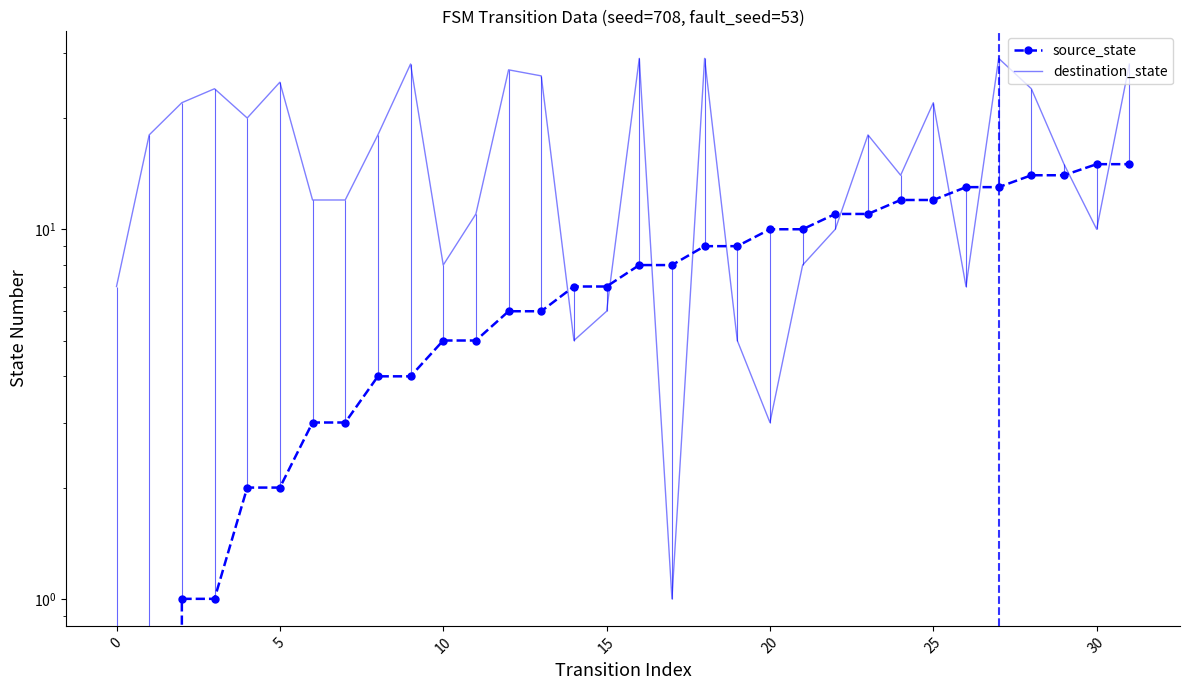

True or false: source_state has a value of 13 at 27.

True